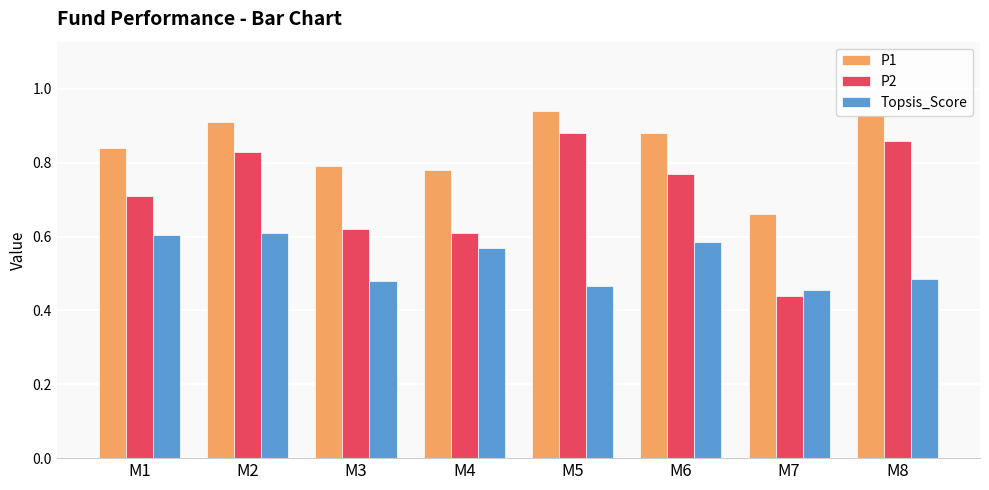

At how many categories does at least one series exceed 0?

8